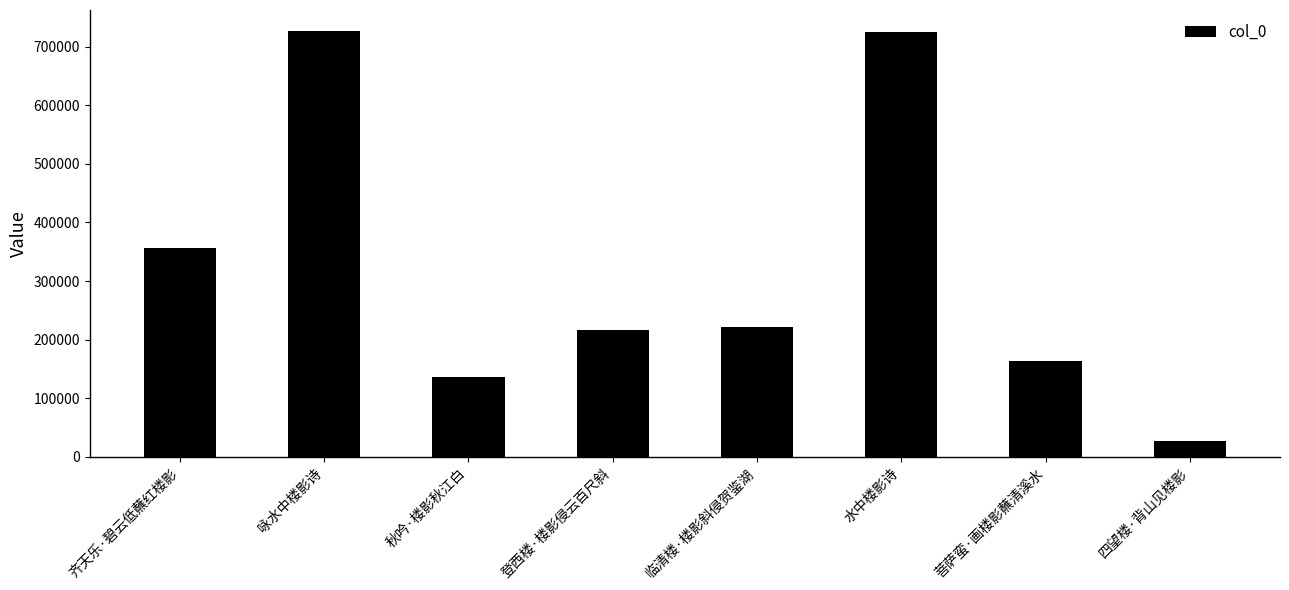

Between 临清楼·楼影斜侵贺鉴湖 and 齐天乐·碧云低蘸红楼影, which is larger?

齐天乐·碧云低蘸红楼影